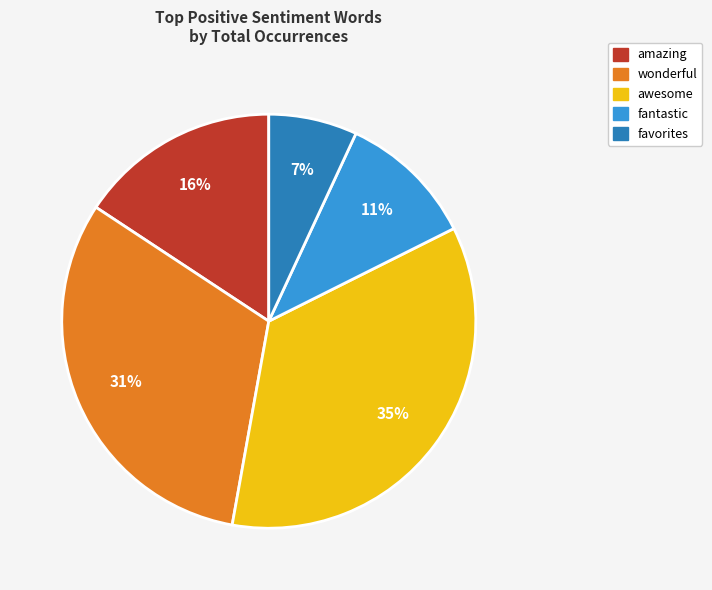

The favorites slice represents 7% of the pie. True or false?

True